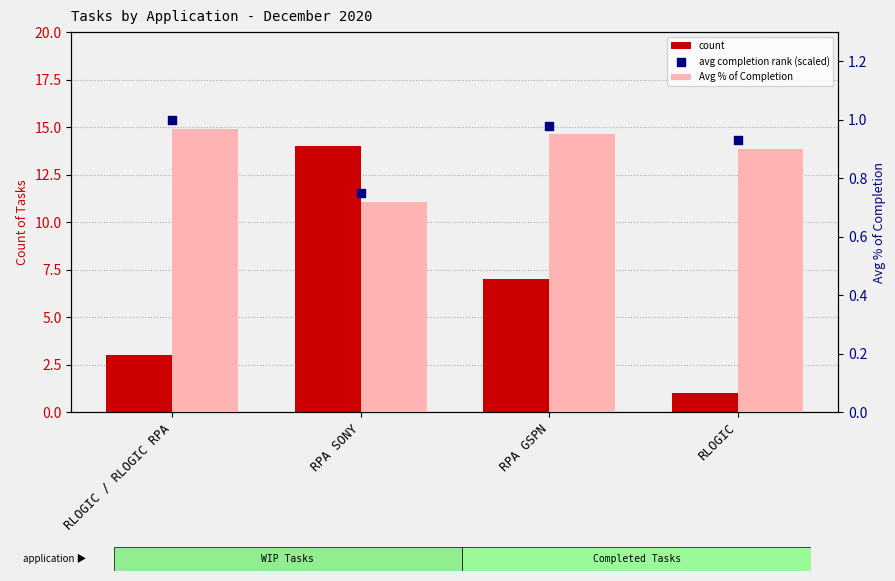

Which series has the widest spread of Y values?

count